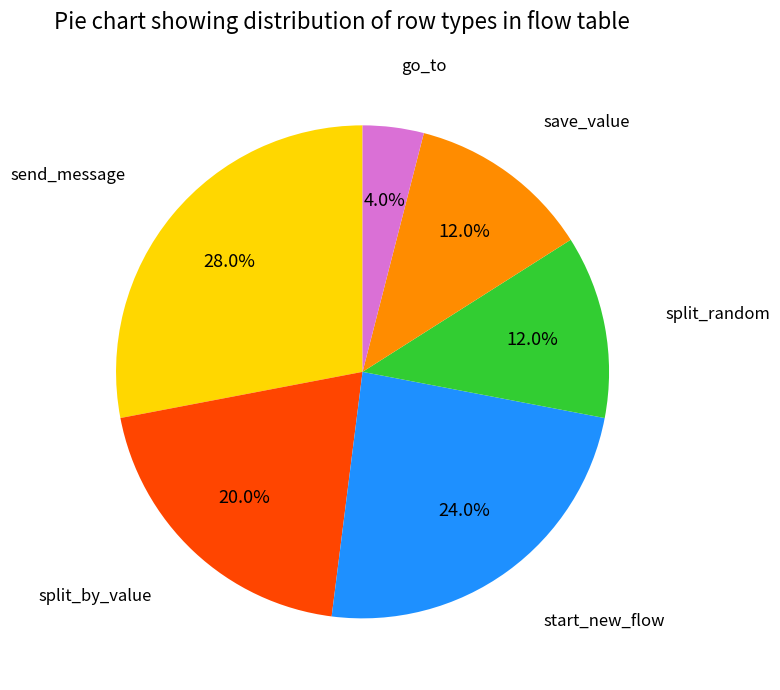

Is there any slice that represents more than half of the pie?

No